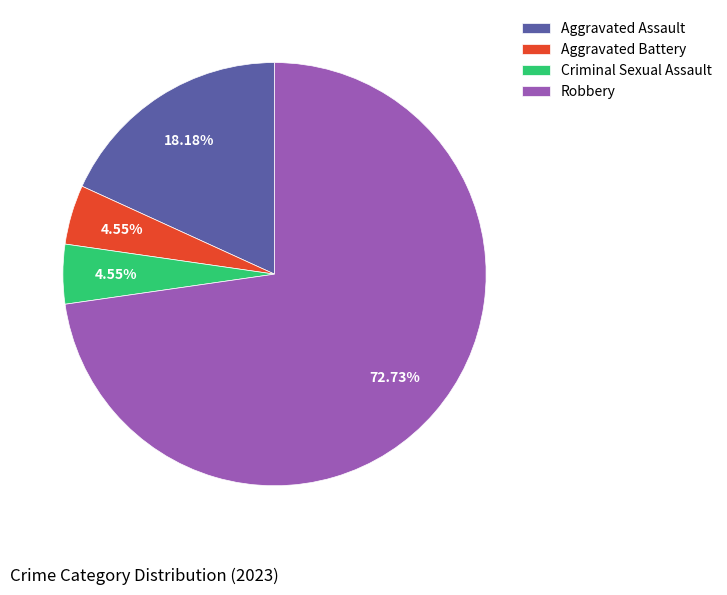

How many slices are in this pie chart?

4